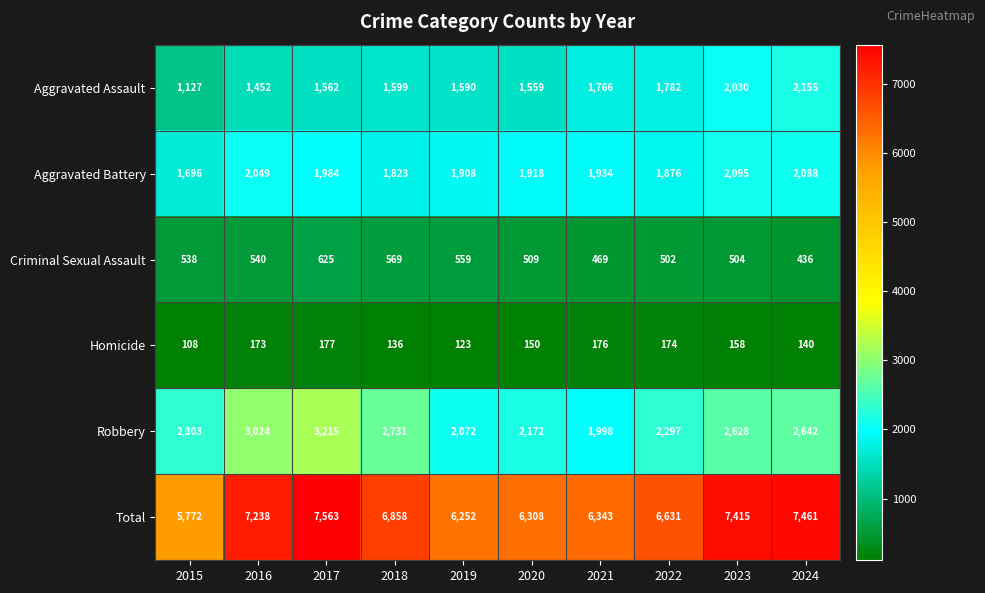

What is the sum of the Total values at 2017 and 2019?

13815